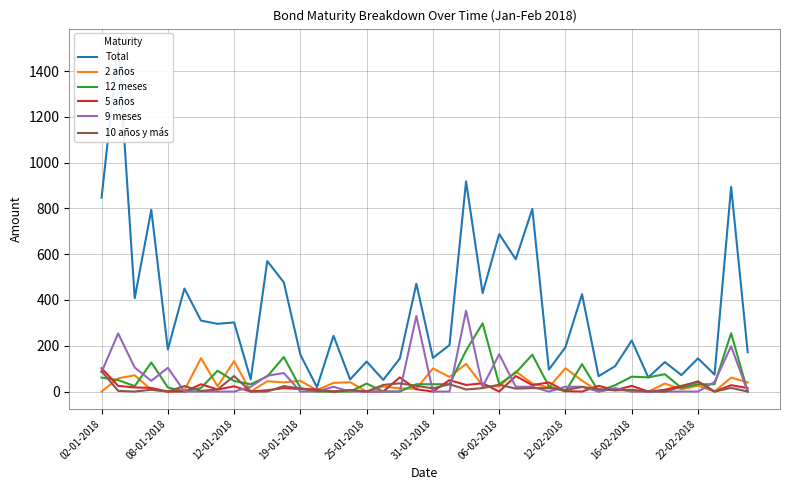

Is it true that 10 años y más equals 68 at 12-01-2018?

True